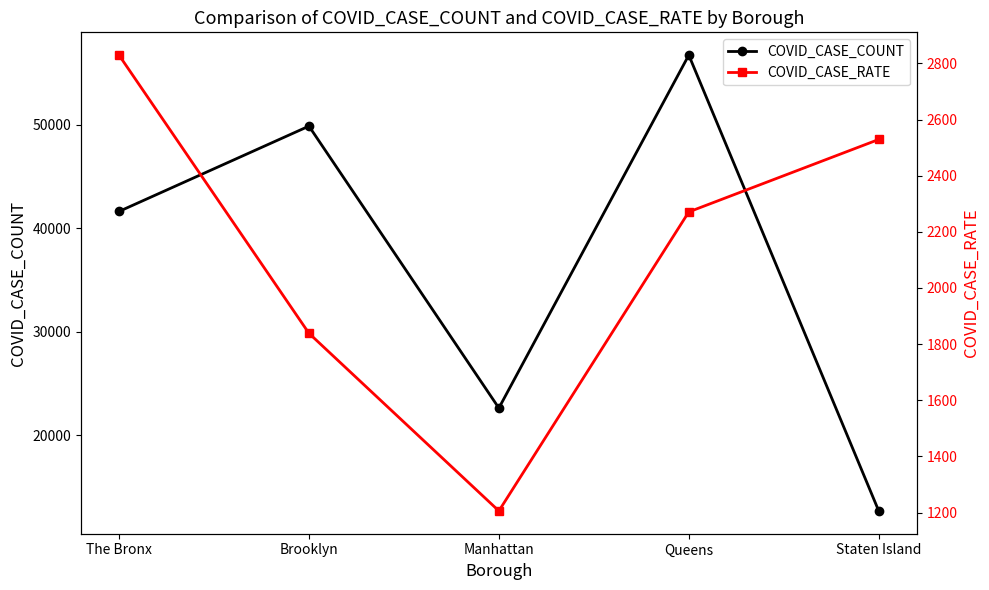

At which label does COVID_CASE_RATE reach its minimum?

Manhattan